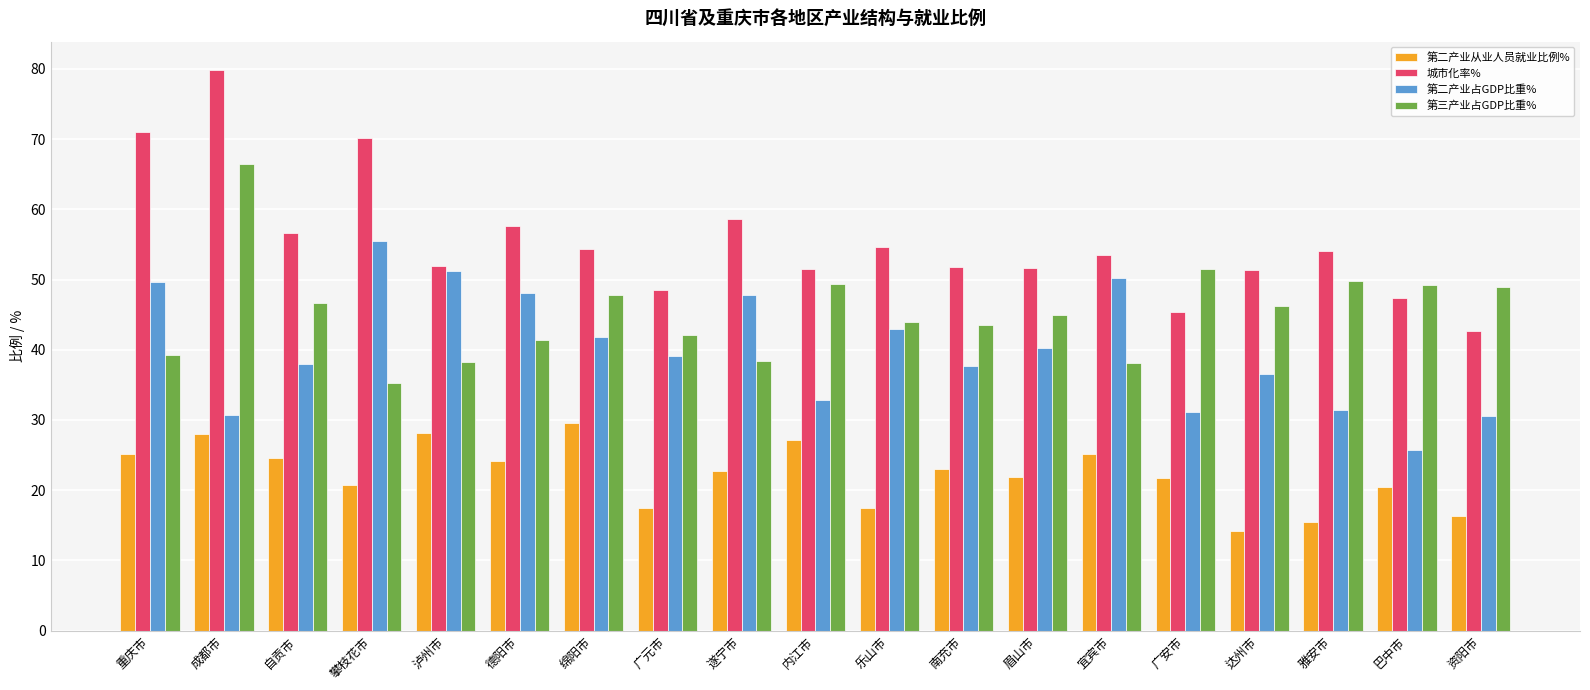

What is the spread (max minus min) of values at 乐山市?

37.1